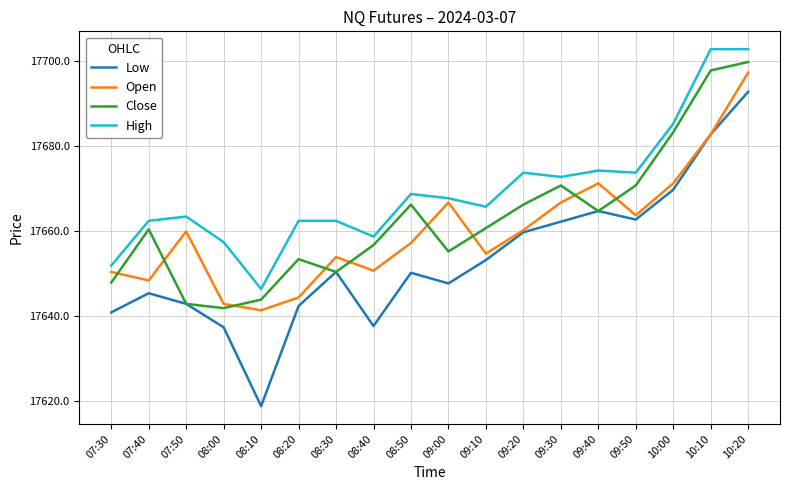

Which series has the largest range (max minus min)?

Low